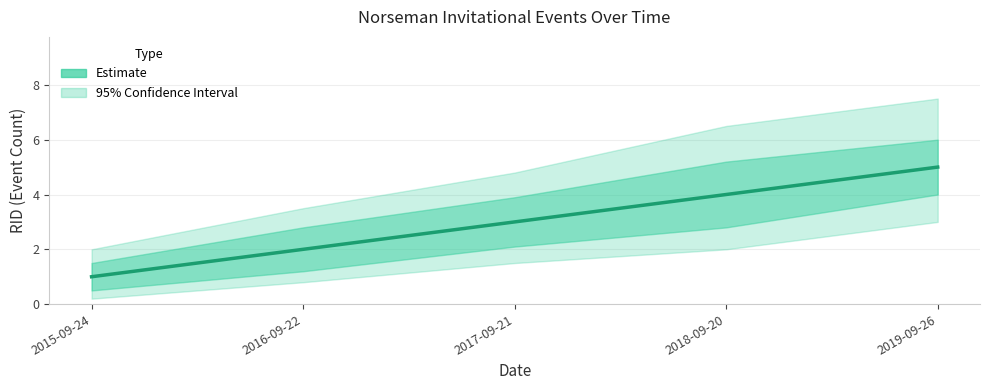

List the labels in order of value, smallest first.

2015-09-24, 2016-09-22, 2017-09-21, 2018-09-20, 2019-09-26